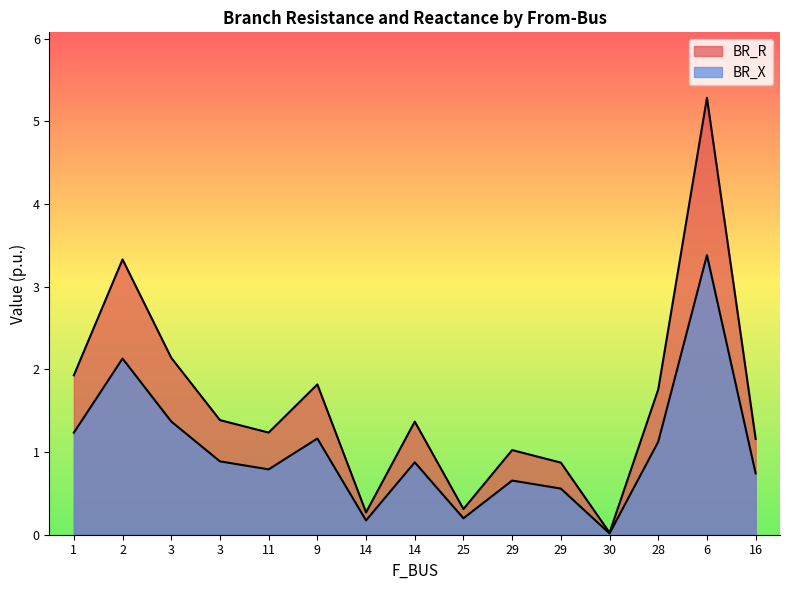

True or false: BR_R has a value of 1.8 at 29.

False